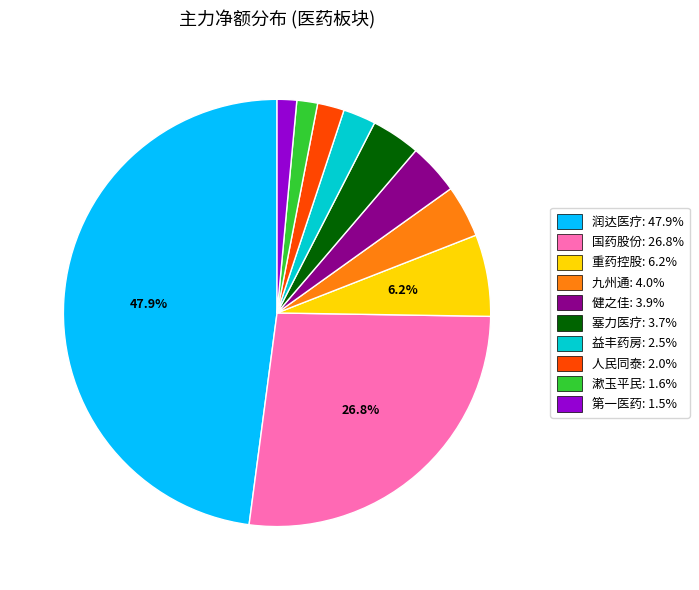

Is the sum of 益丰药房: 2.5% and 九州通: 4.0% greater than half?

No